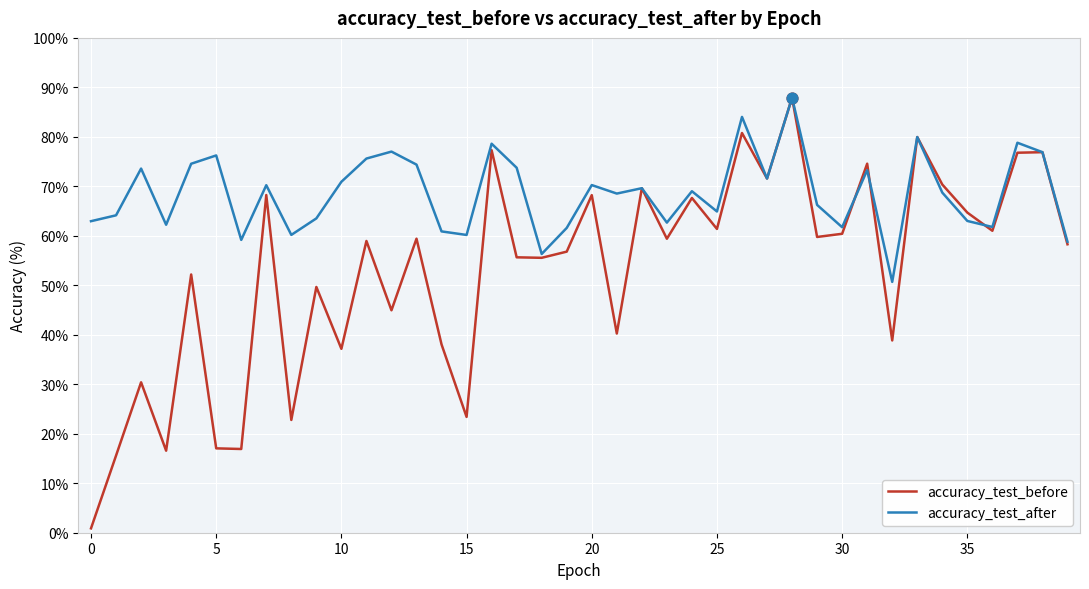

Which series has the widest spread of values?

accuracy_test_before